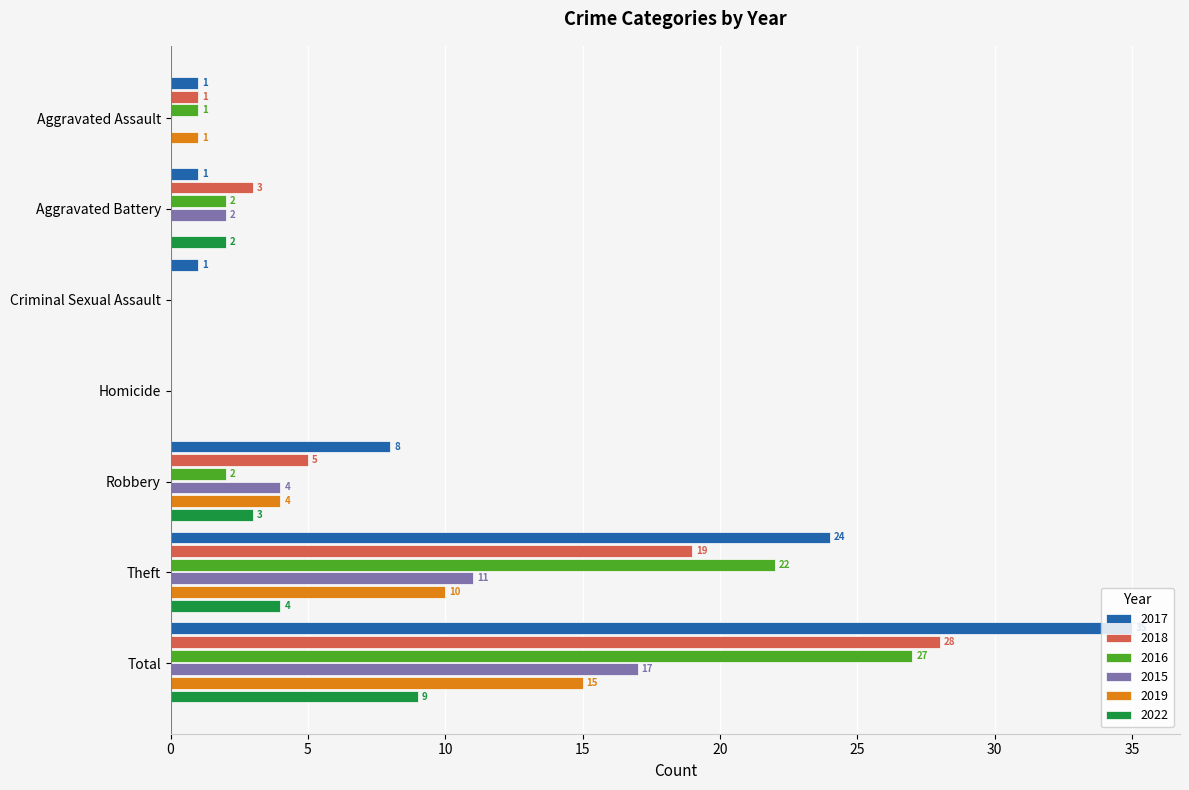

What value does the 2018 series have at Robbery, to the nearest 5?

5